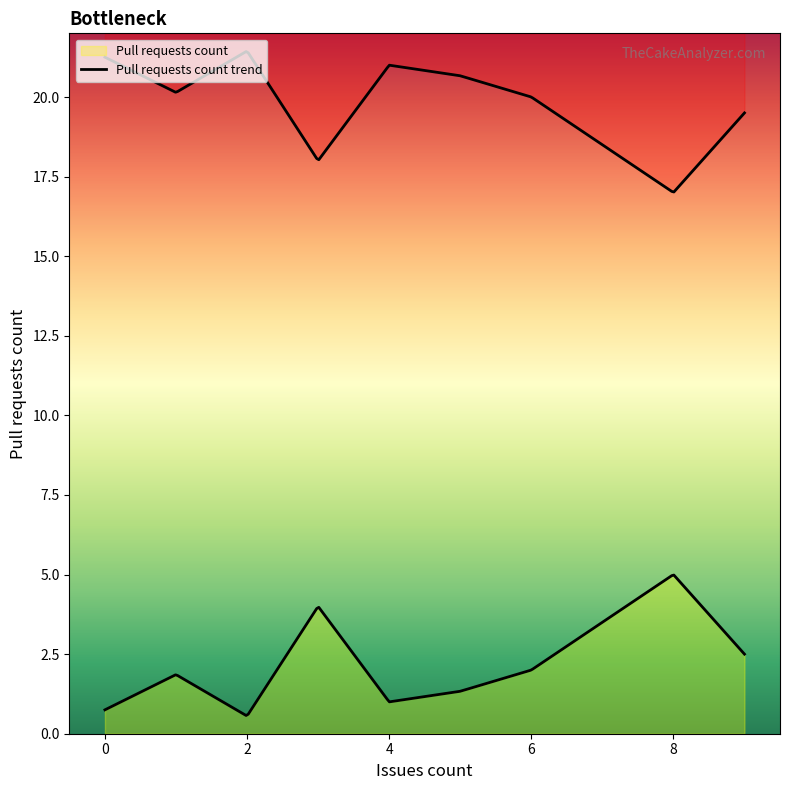

The chart shows a value of 2 at 8. True or false?

False